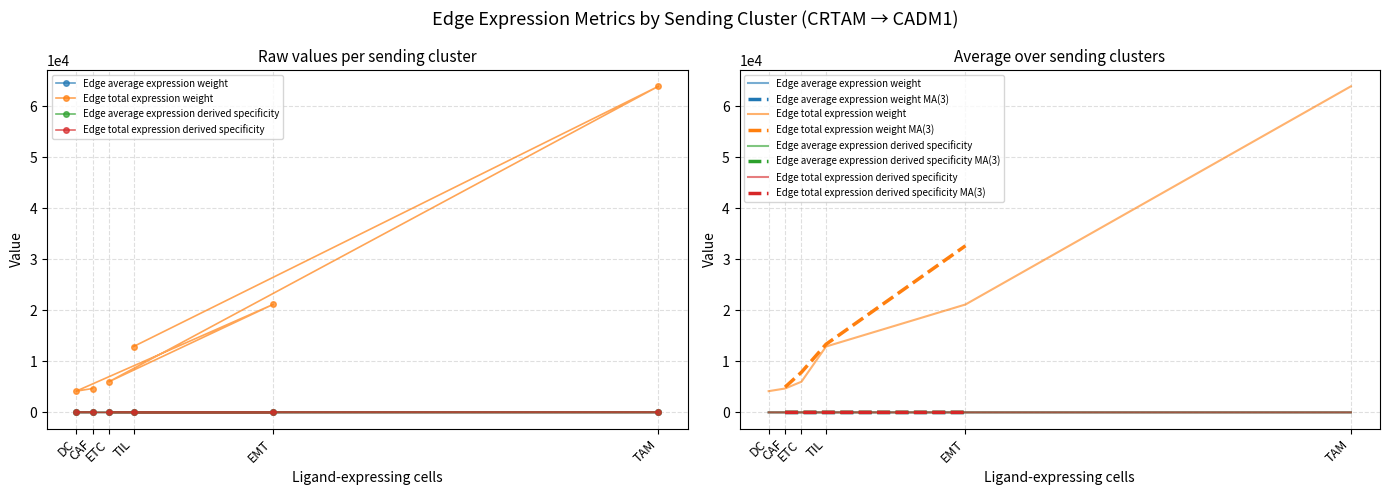

At which category is the sum across all series the highest?

TAM